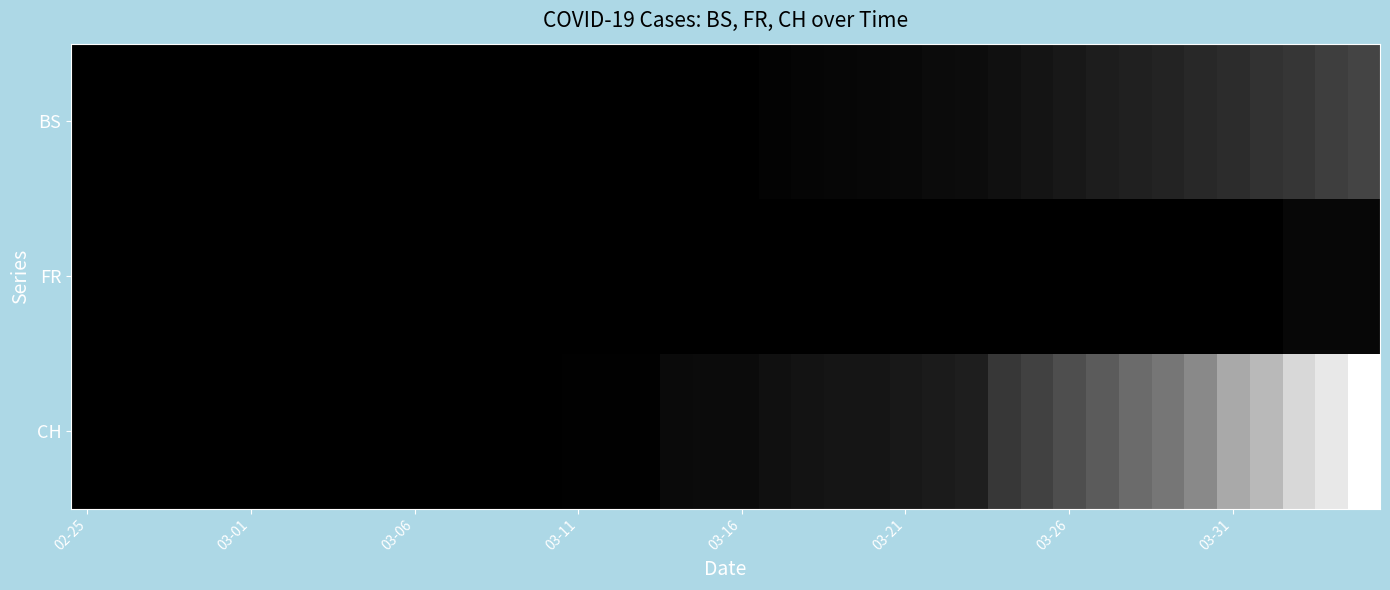

Which series has the largest total across all categories?

CH